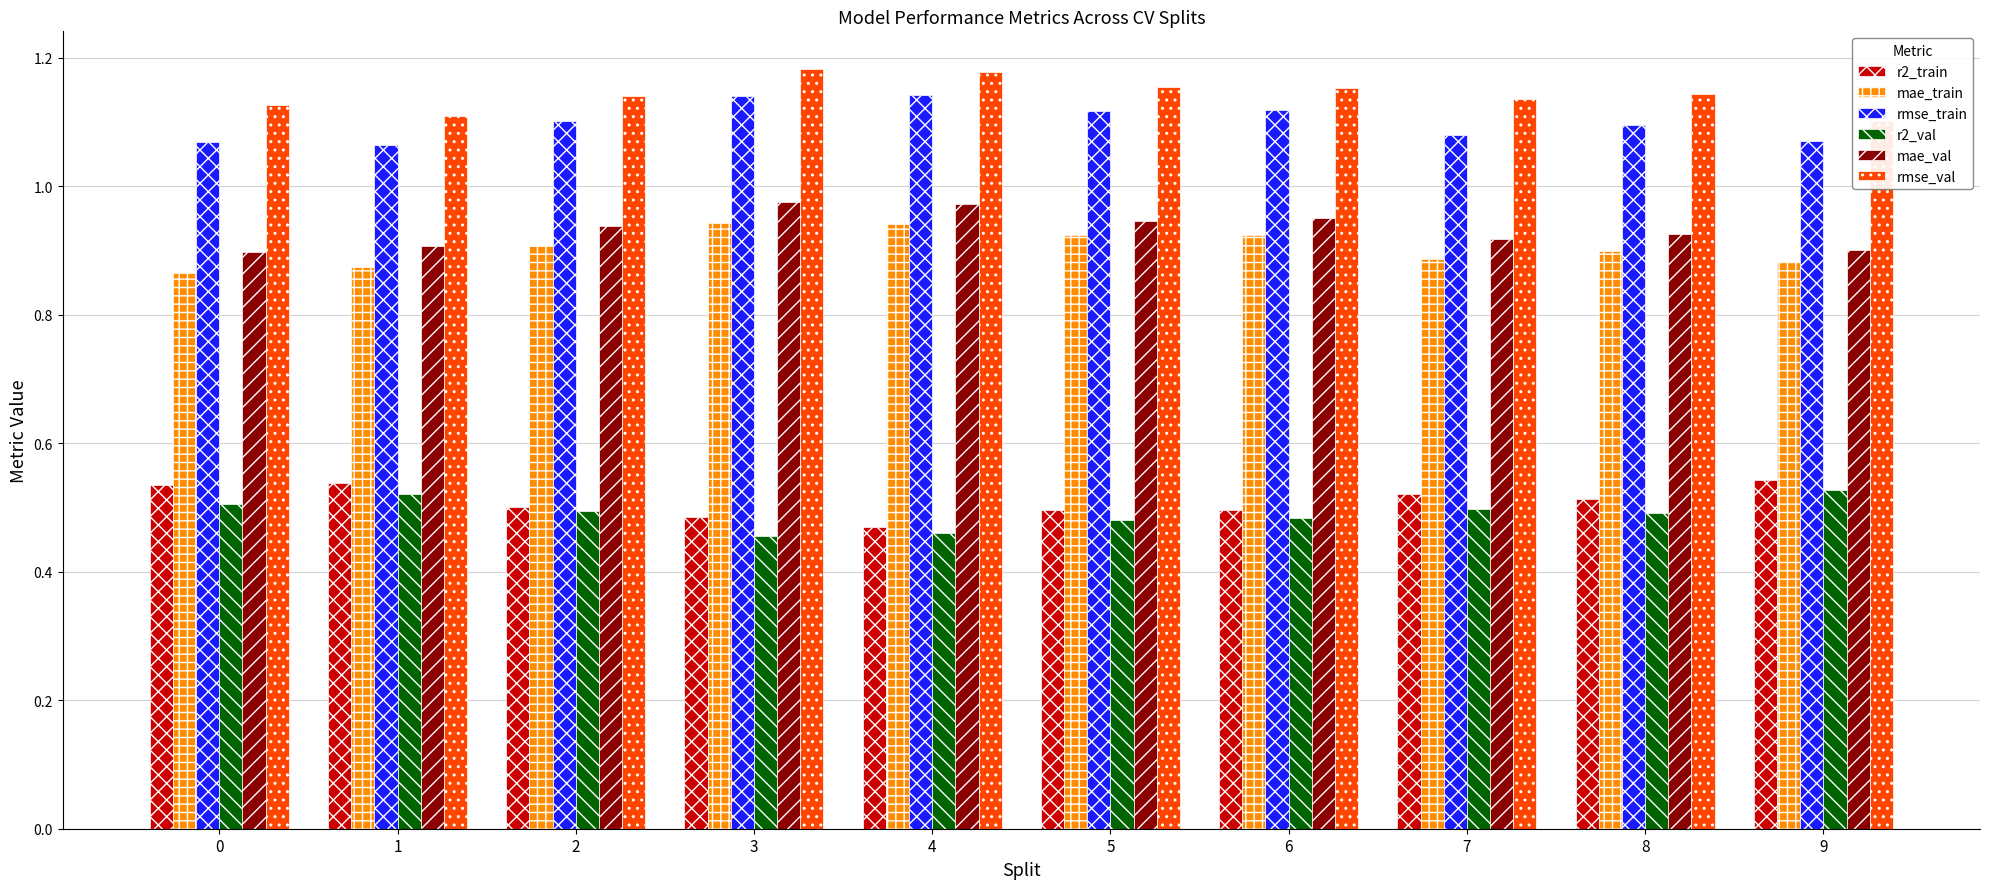

Is it true that r2_train equals 0.5 at 8?

True